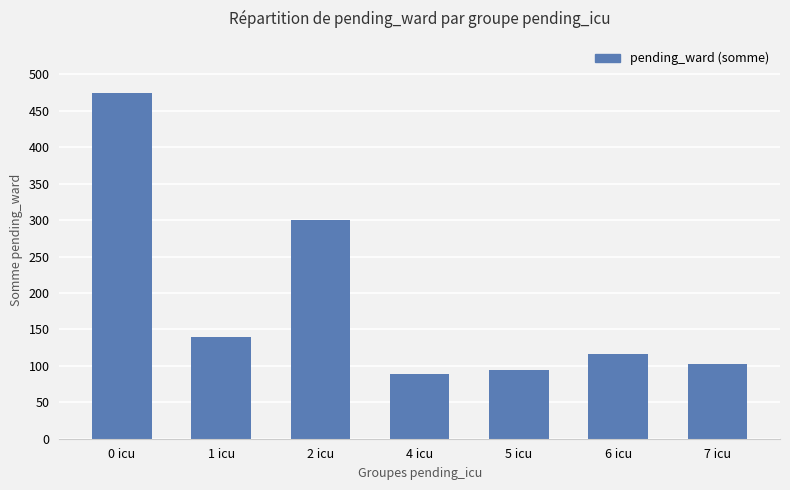

Count the number of categories in the chart.

7